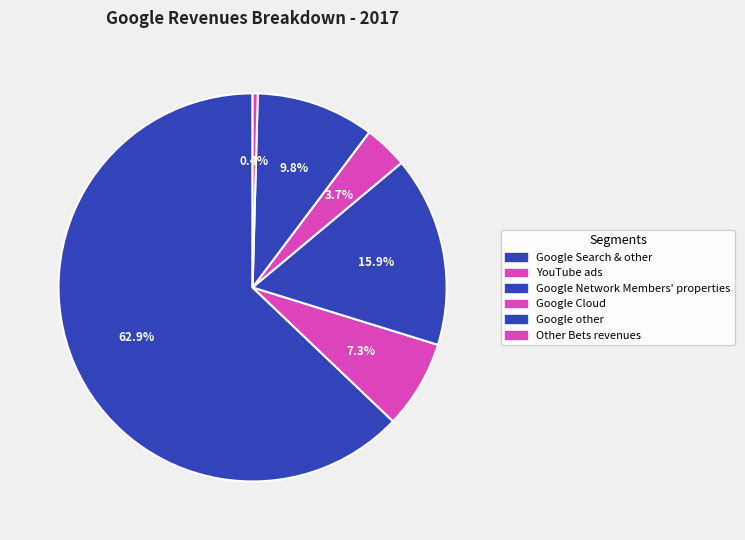

True or false: Google Search & other accounts for 48% of the total.

False